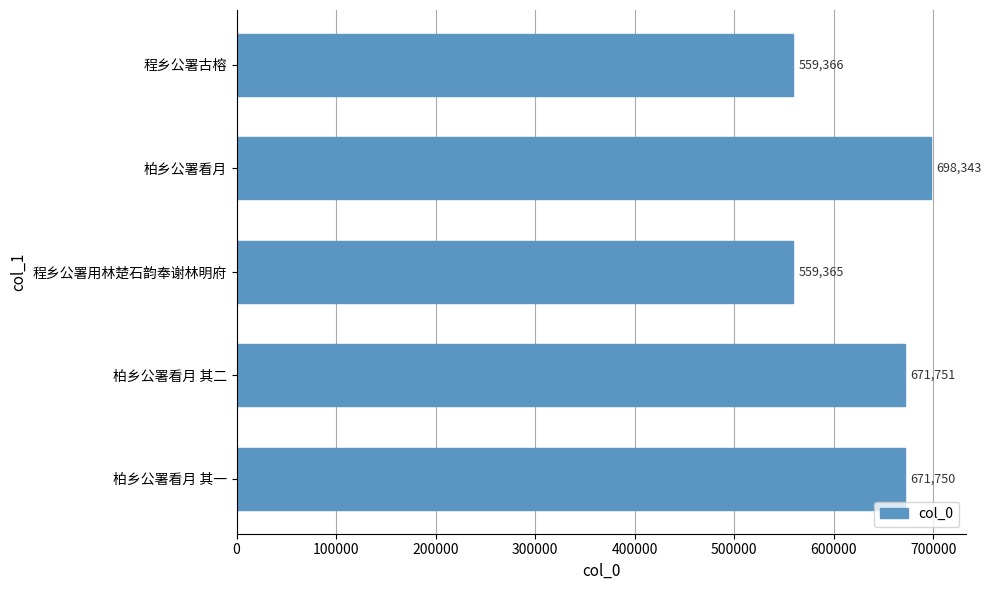

Reading bottom to top, what are all the values shown in this chart?

柏乡公署看月 其一=671750	柏乡公署看月 其二=671751	程乡公署用林楚石韵奉谢林明府=559365	柏乡公署看月=698343	程乡公署古榕=559366